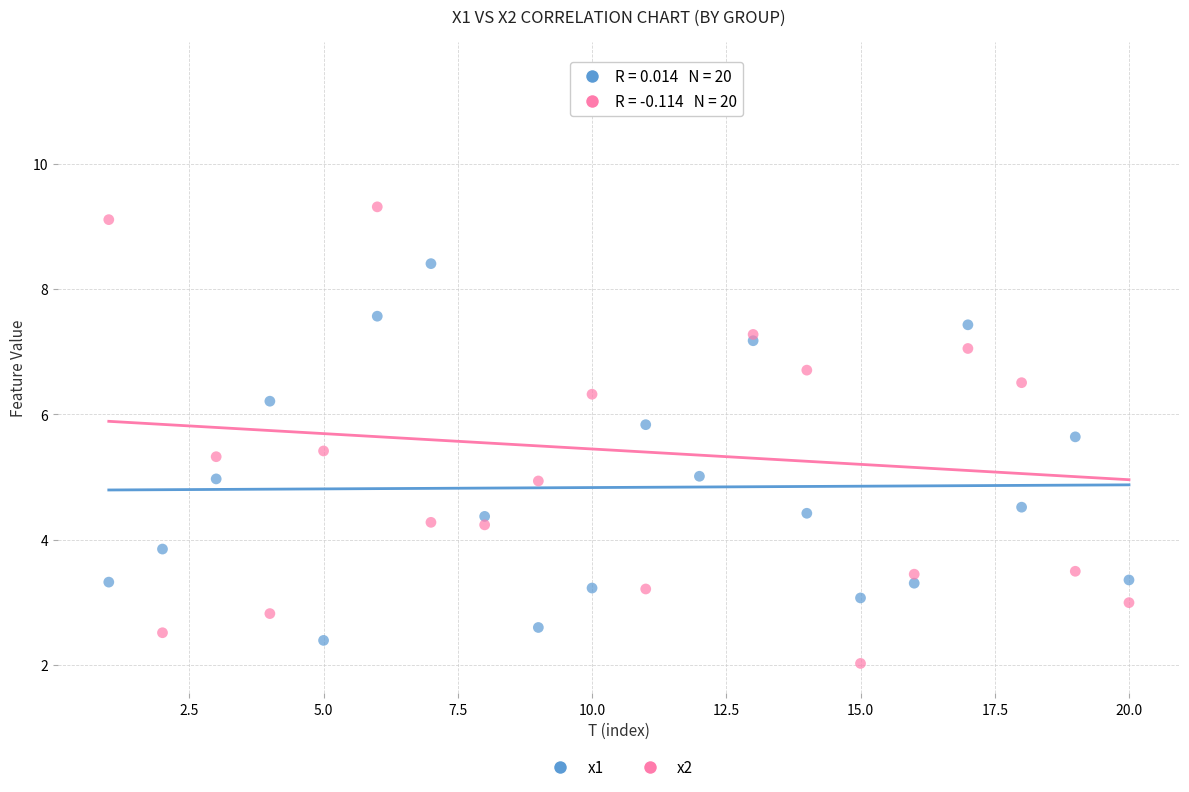

What is the X range (max minus min) for the scatter plot?

19.0